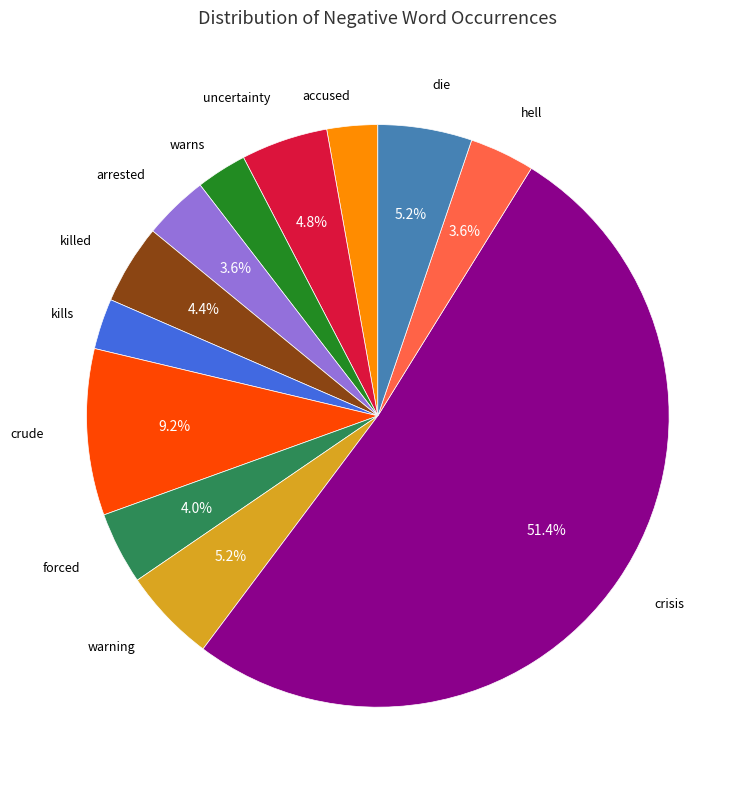

Does any single category account for the majority?

Yes